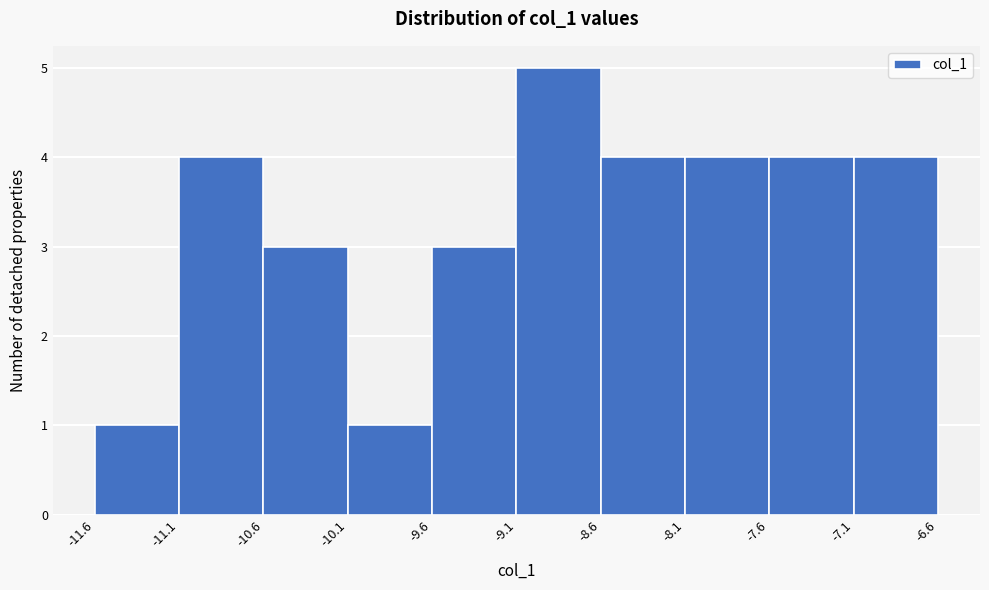

Reading left to right, transcribe this chart: for each bar, give the range it covers on the x-axis and its height. The values are not printed on the chart, so give them approximately, as read against the axis.

-11.6 to -11.1: 1
-11.1 to -10.6: 4
-10.6 to -10.1: 3
-10.1 to -9.6: 1
-9.6 to -9.1: 3
-9.1 to -8.6: 5
-8.6 to -8.1: 4
-8.1 to -7.6: 4
-7.6 to -7.1: 4
-7.1 to -6.6: 4